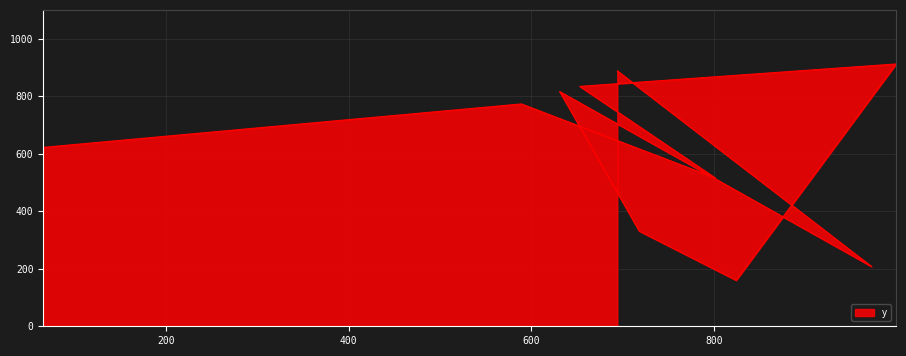

Between 718 and 694, which is larger?

694